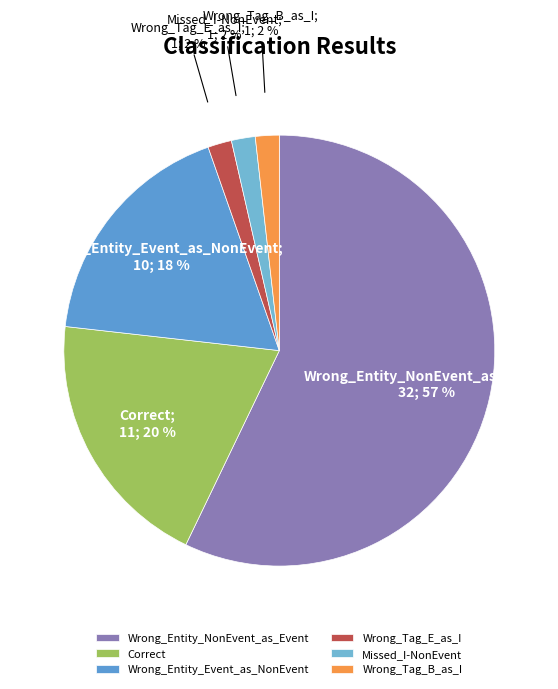

To the nearest percent, what portion does Wrong_Tag_E_as_I represent?

2%